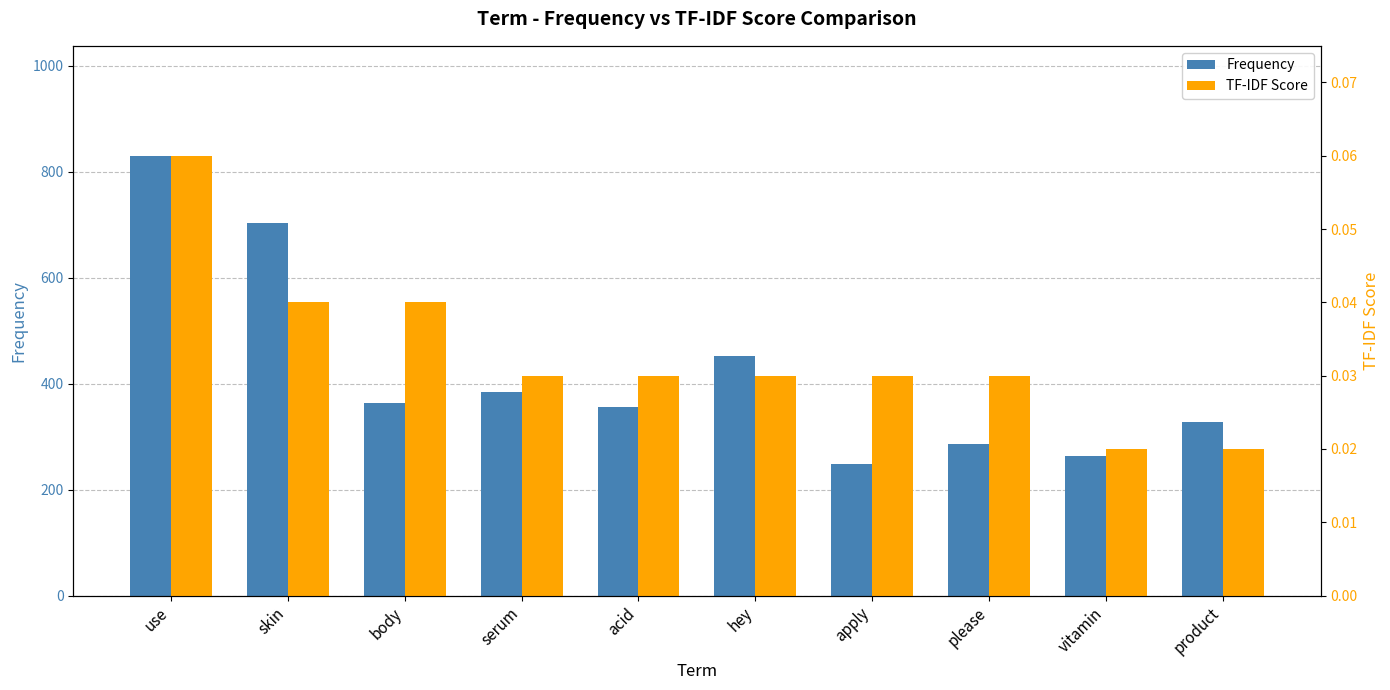

How many bars are there in total?

20